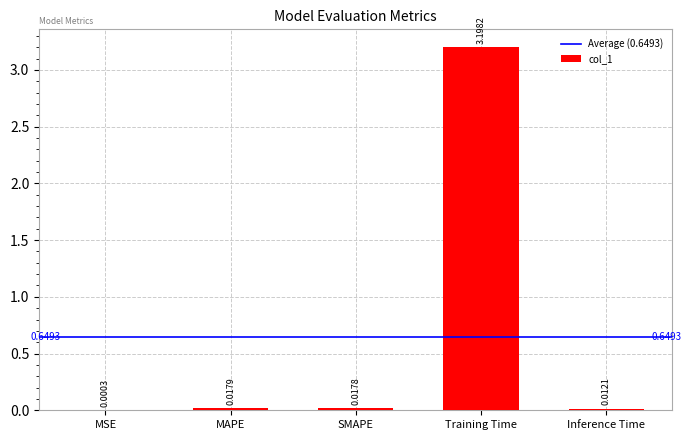

What is the change in value from MAPE to Training Time?

+3.2